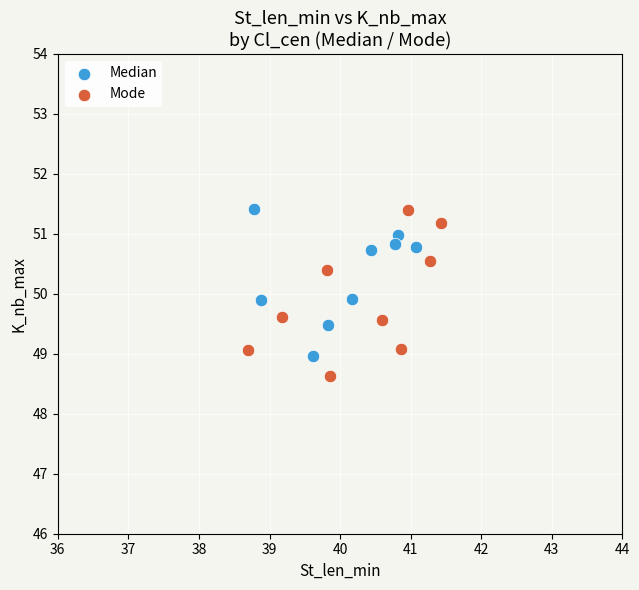

Which series reaches the minimum Y coordinate?

Mode